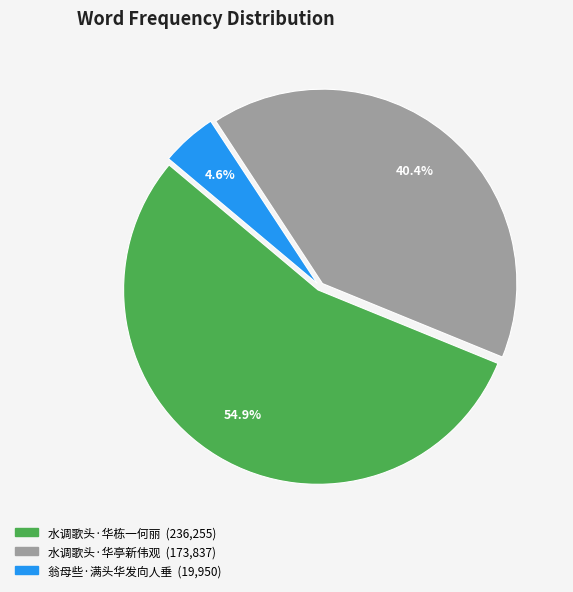

Which slice represents more than half of the pie?

水调歌头·华栋一何丽